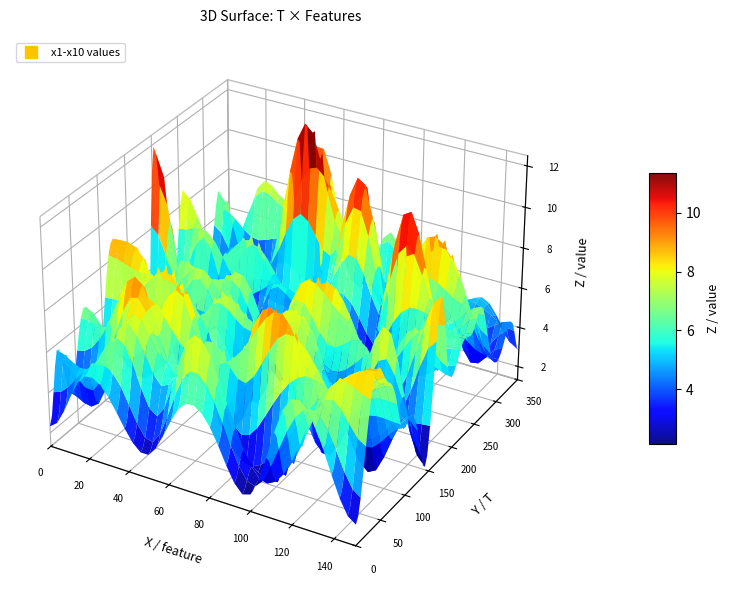

What is the difference between the maximum and minimum values in the 17 series?

8.0